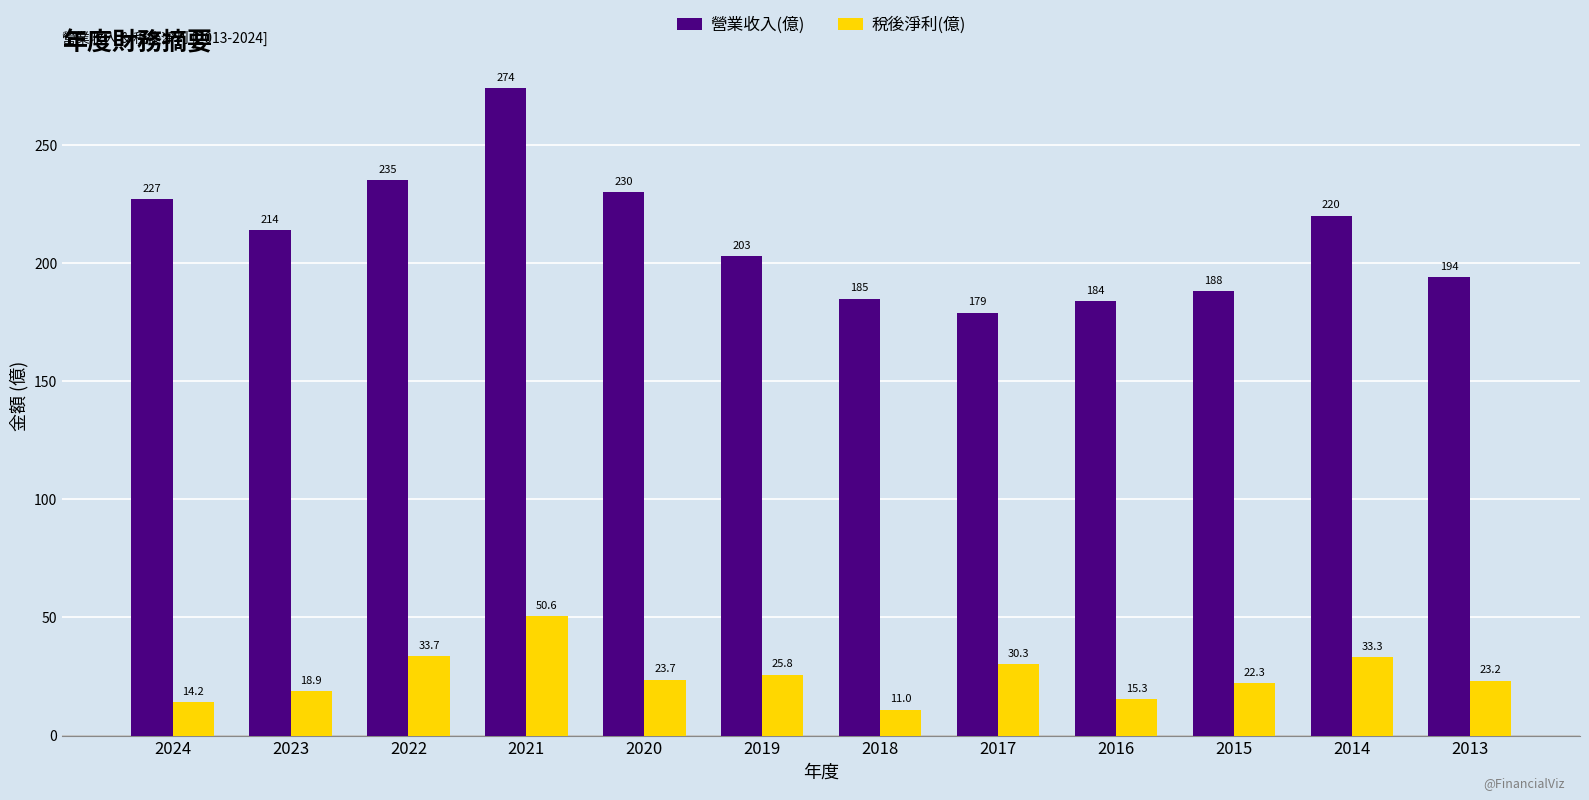

What is the approximate value of 稅後淨利(億) at 2023?

18.9